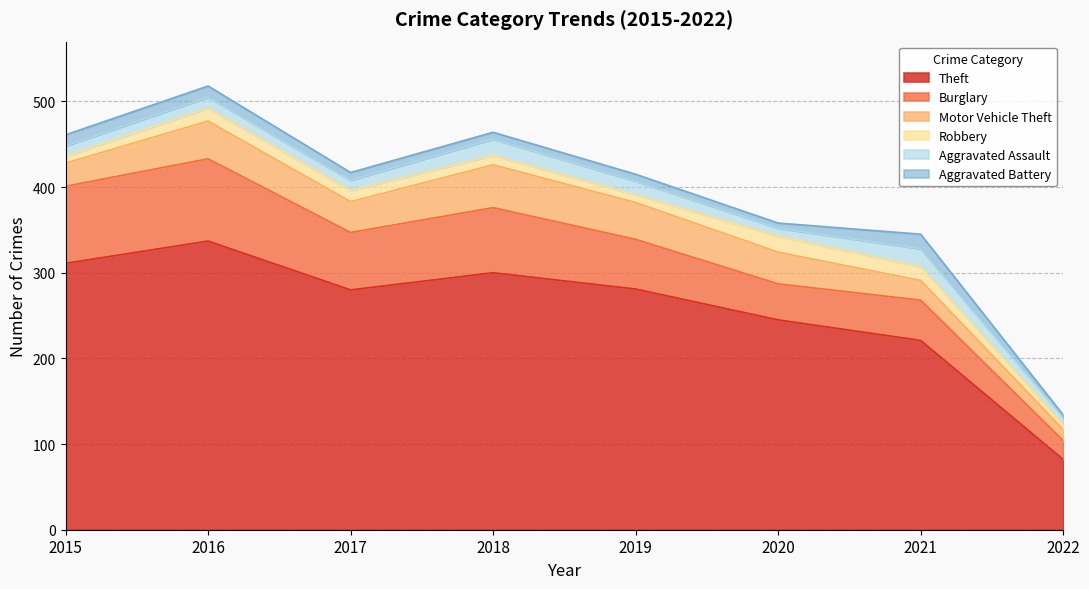

True or false: Robbery and Motor Vehicle Theft intersect in this chart.

False